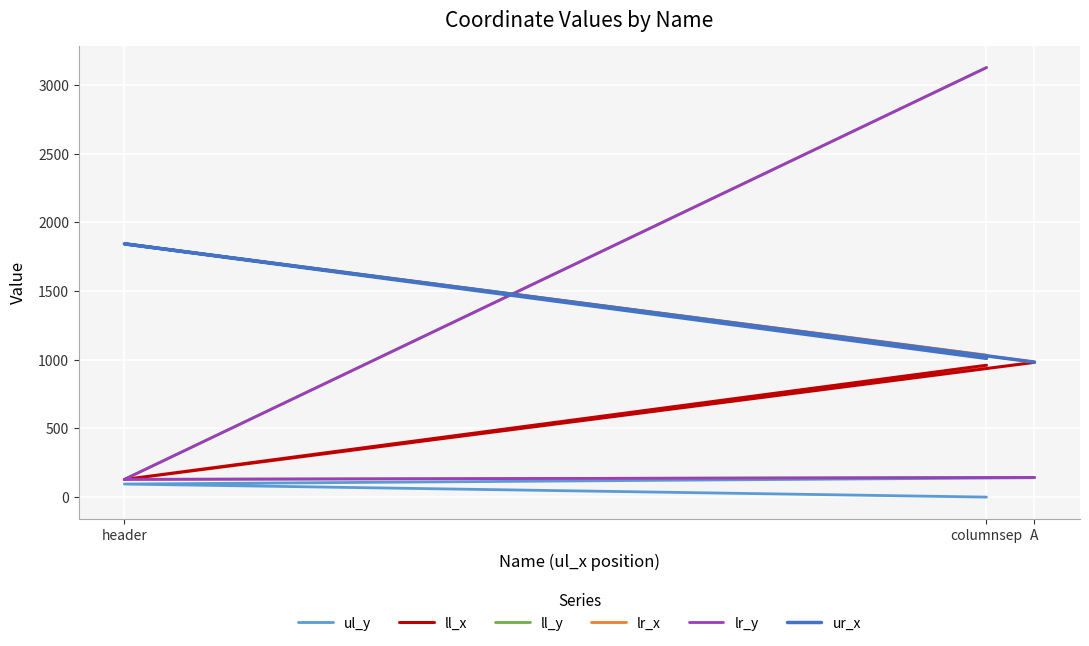

At which category is the sum across all series the highest?

columnsep